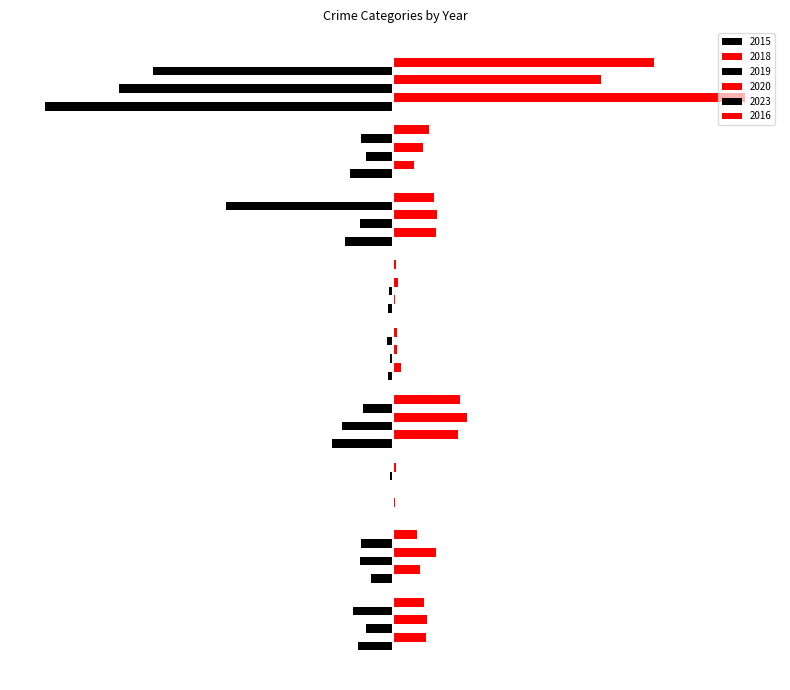

What are all the series names shown in the legend?

2015, 2018, 2019, 2020, 2023, 2016